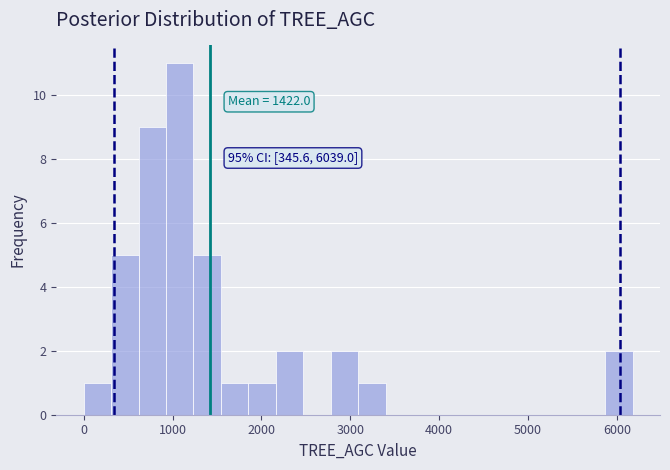

Around what value on the x-axis is the tallest bar? Give the approximate position of its centre, as read against the axis.

1100